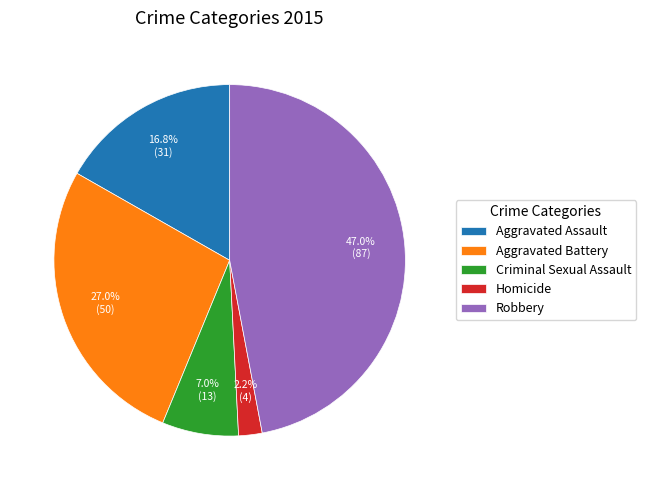

Between Robbery and Aggravated Assault, which is larger?

Robbery